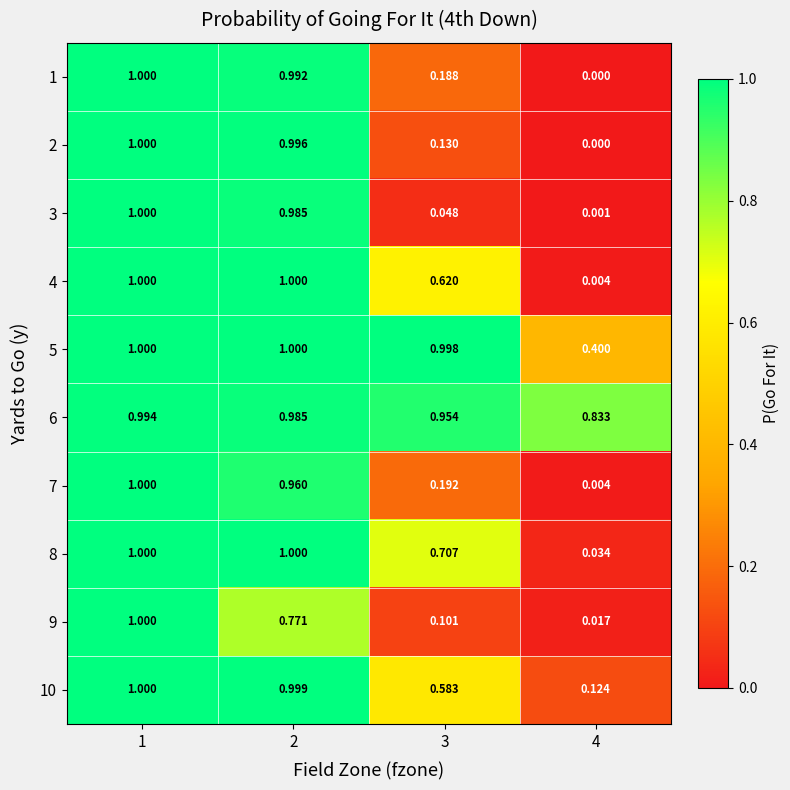

Reading right to left, extract all data points from this chart.

1: 4=0.0	3=0.2	2=1.0	1=1.0
2: 4=0.0	3=0.1	2=1.0	1=1.0
3: 4=0.0	3=0.0	2=1.0	1=1.0
4: 4=0.0	3=0.6	2=1.0	1=1.0
5: 4=0.4	3=1.0	2=1.0	1=1.0
6: 4=0.8	3=1.0	2=1.0	1=1.0
7: 4=0.0	3=0.2	2=1.0	1=1.0
8: 4=0.0	3=0.7	2=1.0	1=1.0
9: 4=0.0	3=0.1	2=0.8	1=1.0
10: 4=0.1	3=0.6	2=1.0	1=1.0